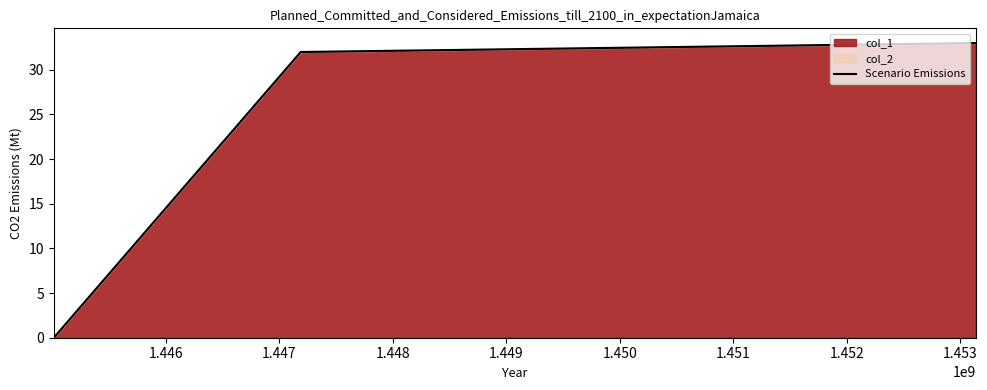

Reading right to left, what are all the values shown in this chart?

33	32	0